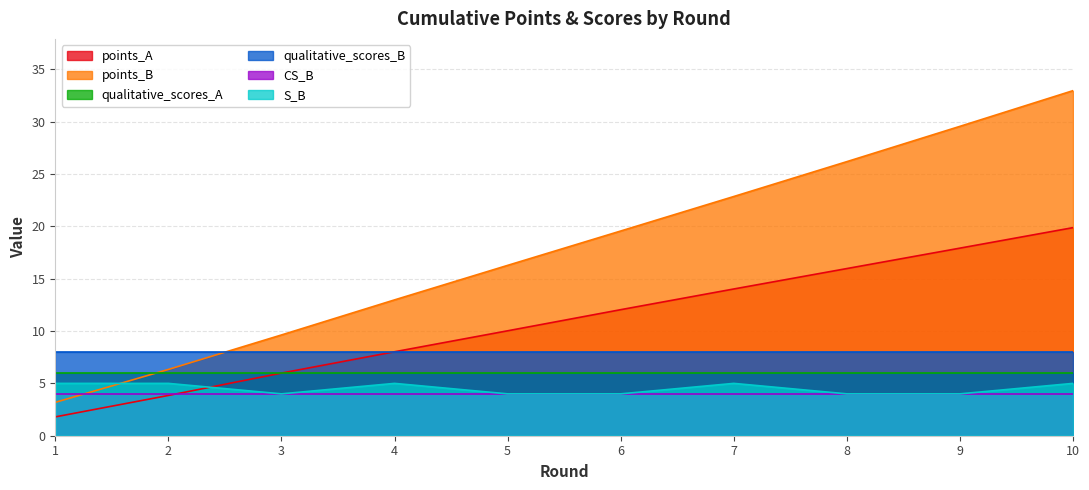

The S_B series shows 6.6 at 5. True or false?

False